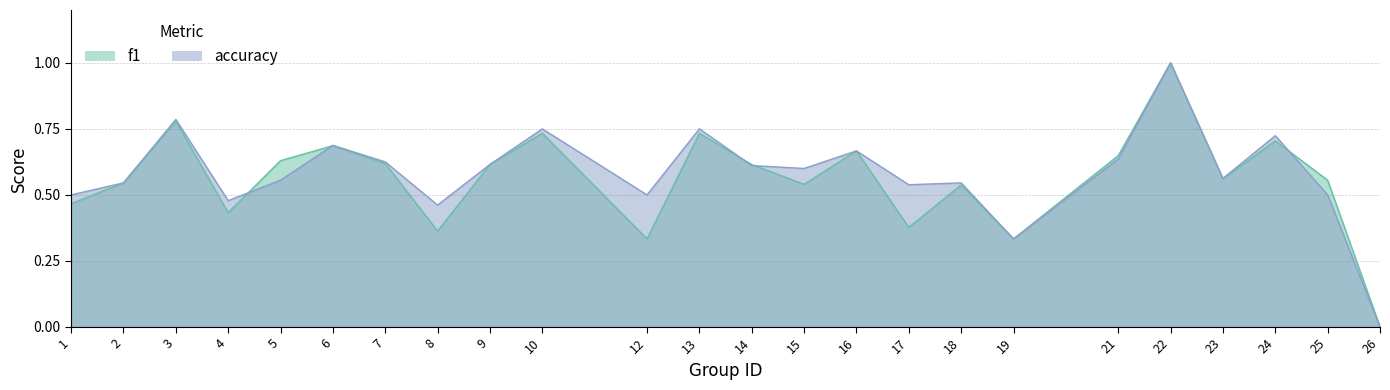

What is the difference between the accuracy values at 2 and 4?

0.1